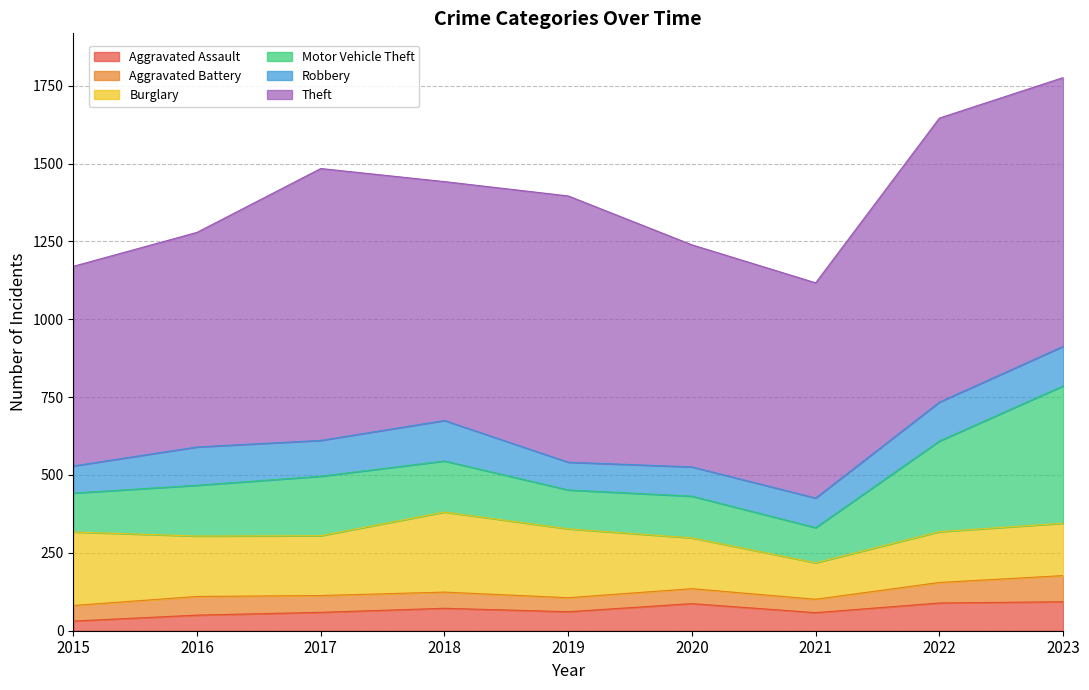

What is the value of the Motor Vehicle Theft point at the 8th from the left?

291